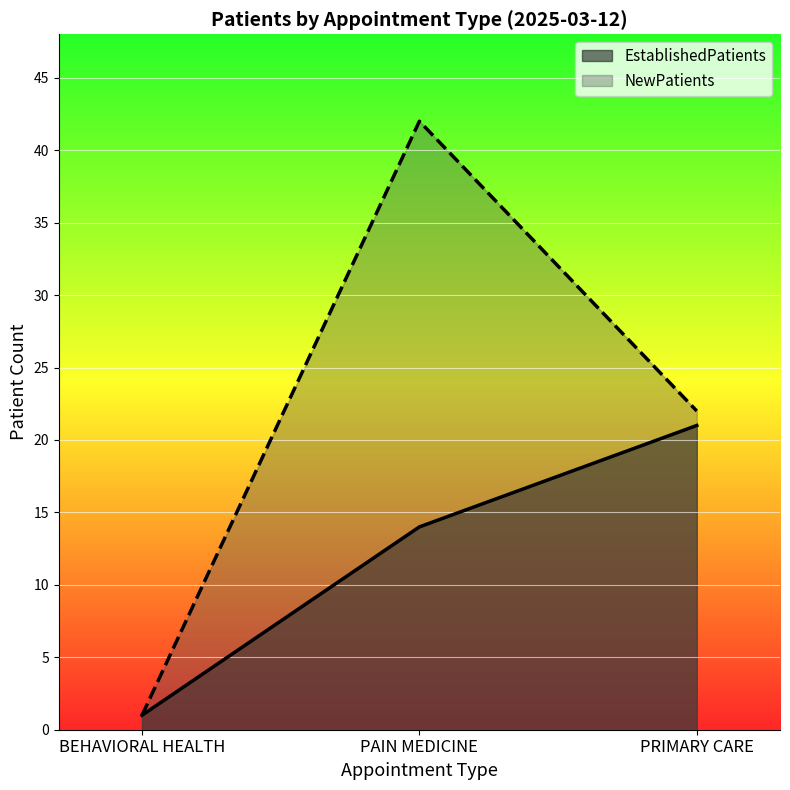

At which label is EstablishedPatients closest to 11?

PAIN MEDICINE